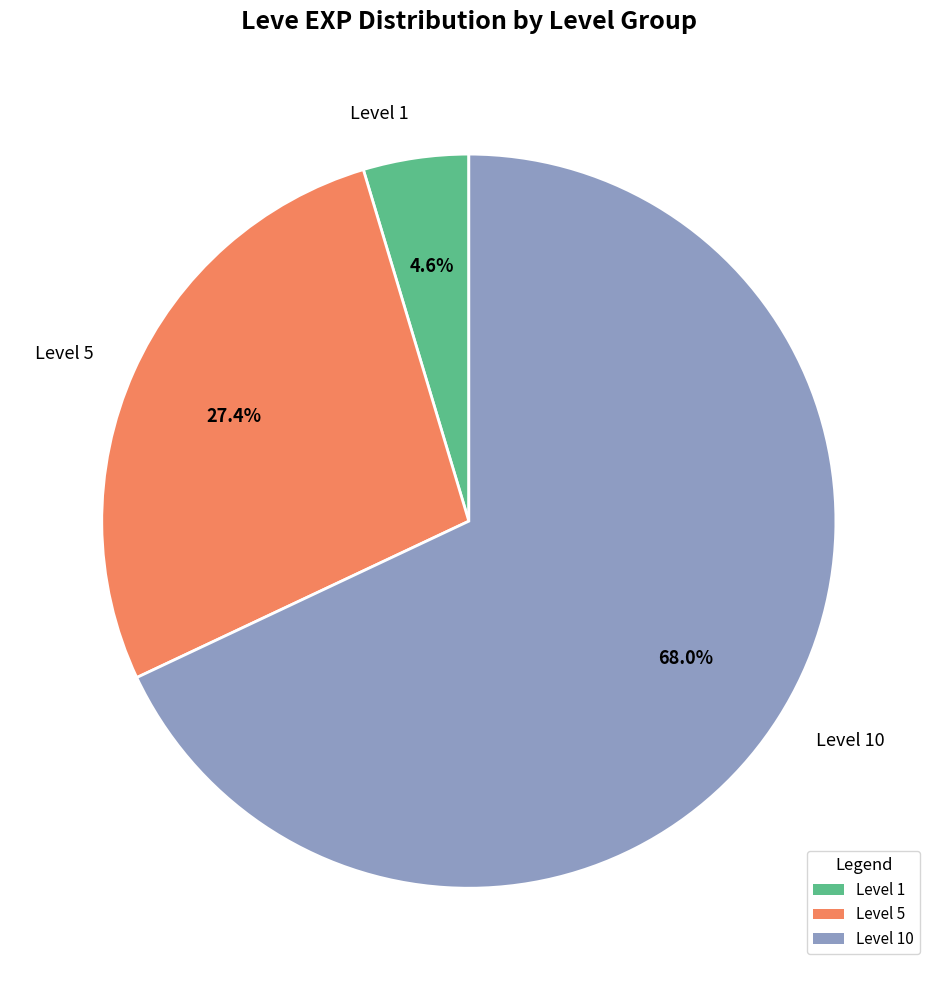

What is the majority slice?

Level 10